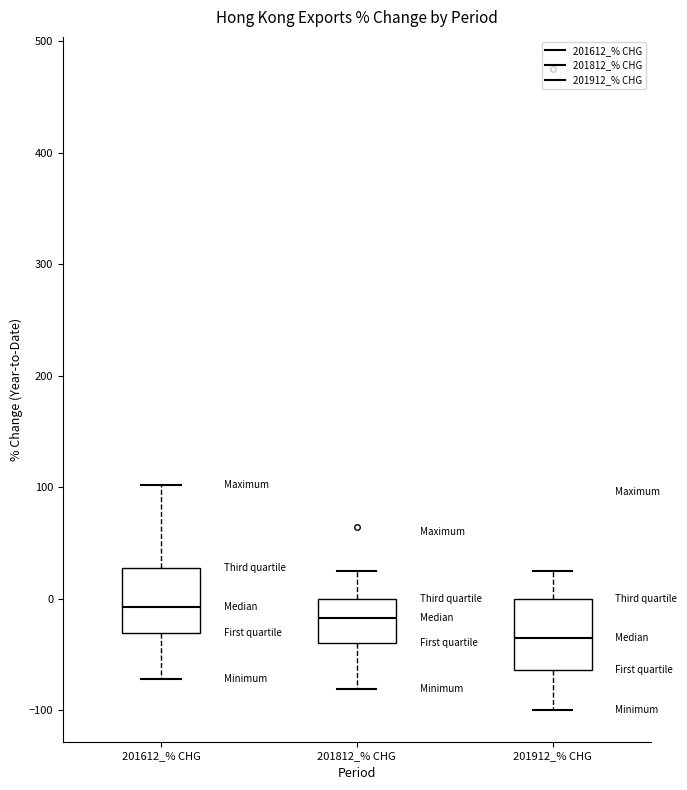

Reading left to right, transcribe this box plot: for each box, give where its median line is, the range the box spans, and where its two whiskers end, as read against the y-axis. The values are not printed on the chart, so give them approximately, as read against the axis.

201612_% CHG: median -10, box -30 to 30, whiskers -70 to 100
201812_% CHG: median -20, box -40 to 0, whiskers -80 to 20
201912_% CHG: median -40, box -60 to 0, whiskers -100 to 30